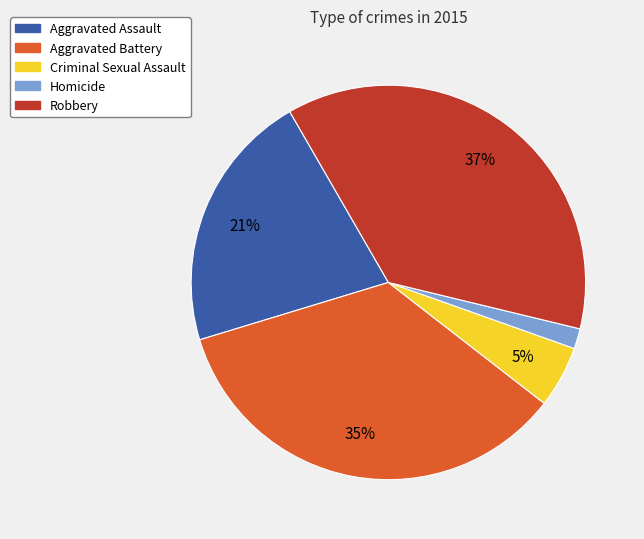

What percentage is the Aggravated Battery slice, to the nearest percent?

35%